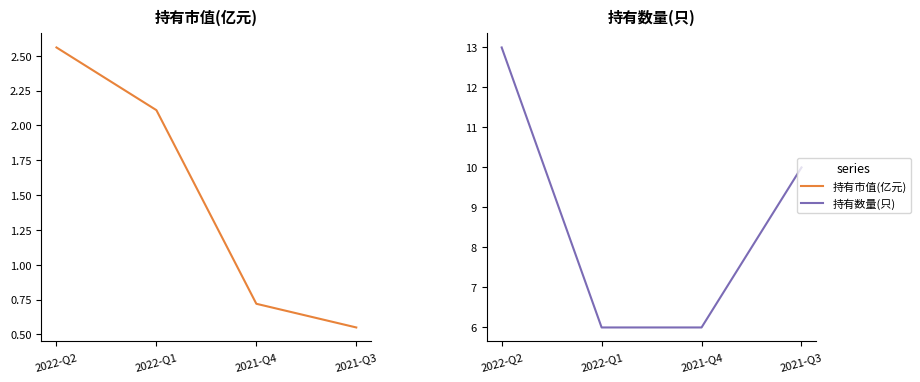

How many 持有数量(只) values are between 6 and 13?

4